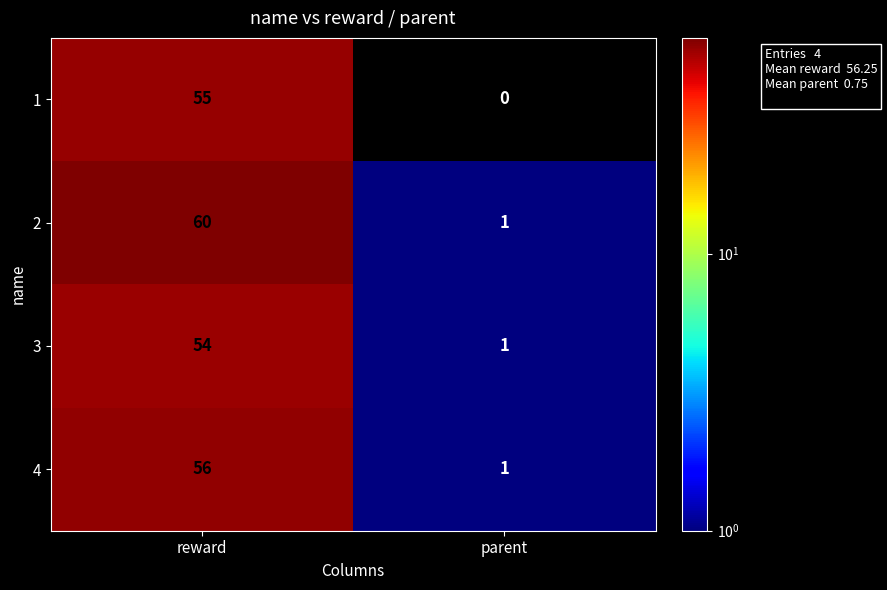

The value of 3 at reward is 54. True or false?

True